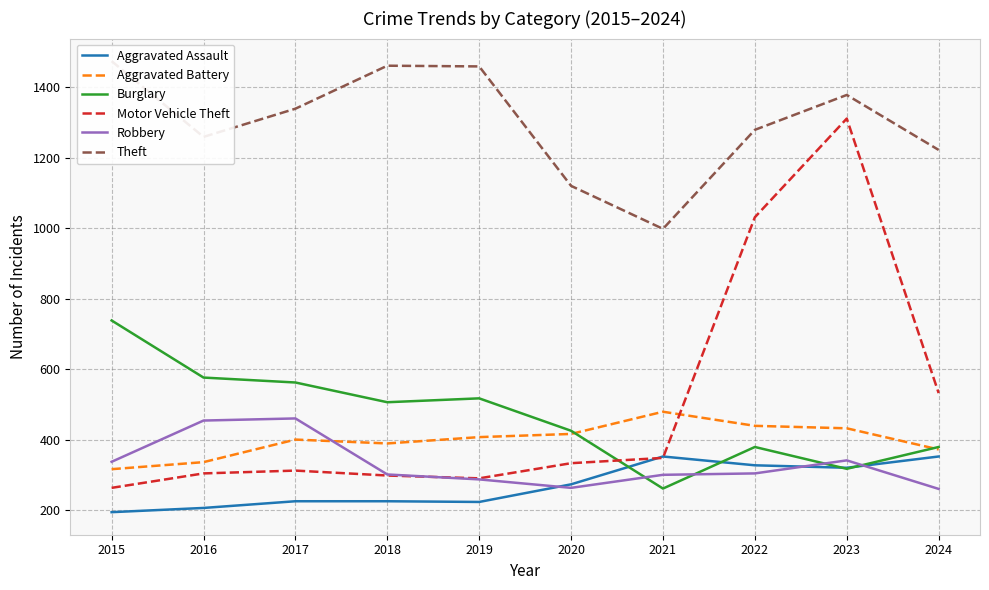

How many interior local peaks does the Aggravated Assault series have?

1